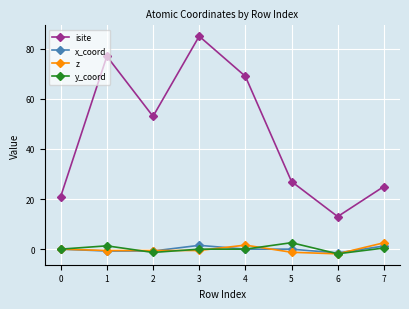

Which series has the widest spread of values?

isite